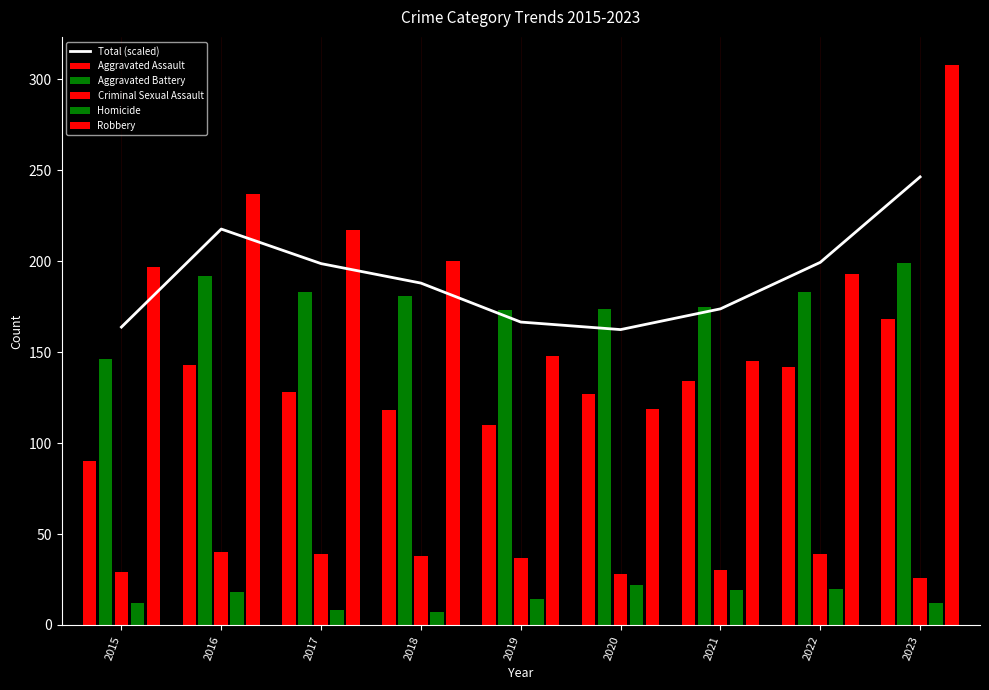

Read the Aggravated Battery value at 2016.

192.0